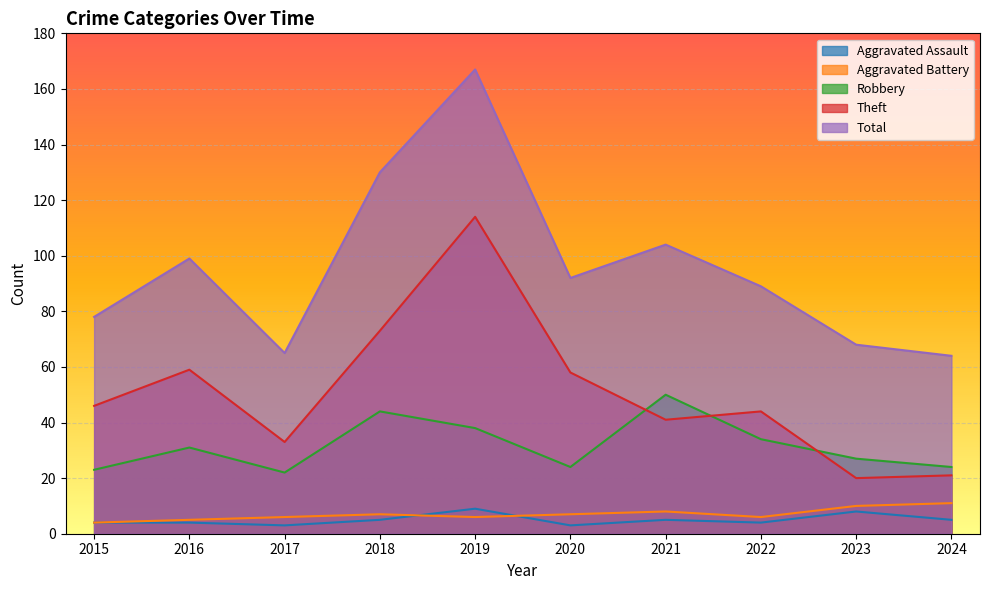

How many categories are shown in the chart?

10